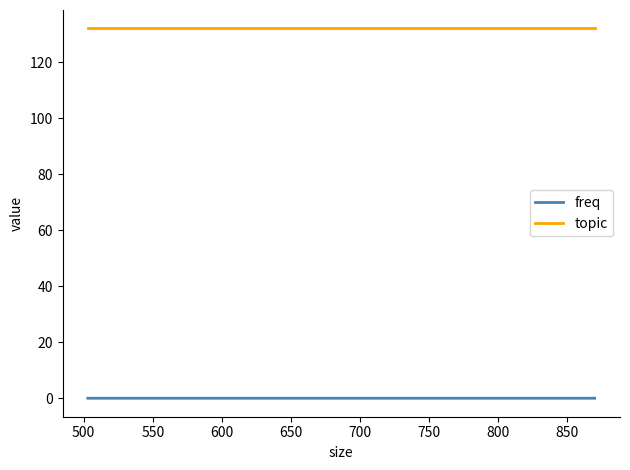

The freq series shows 0.0 at 650. True or false?

True